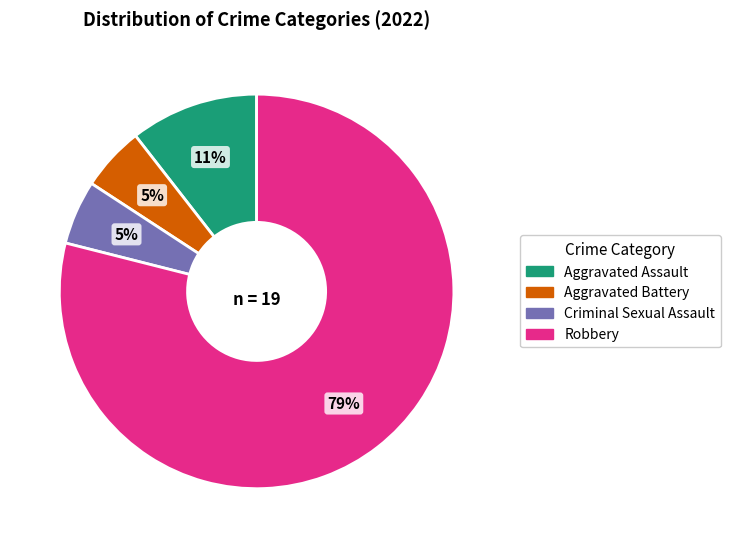

How many slices are in this pie chart?

4